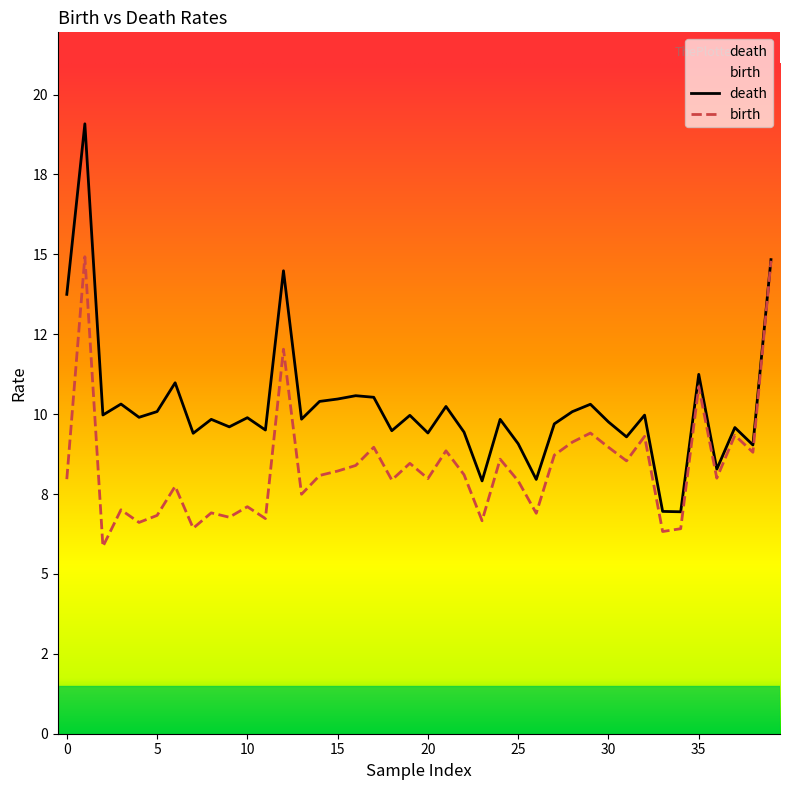

Read the death value at 1.

19.1